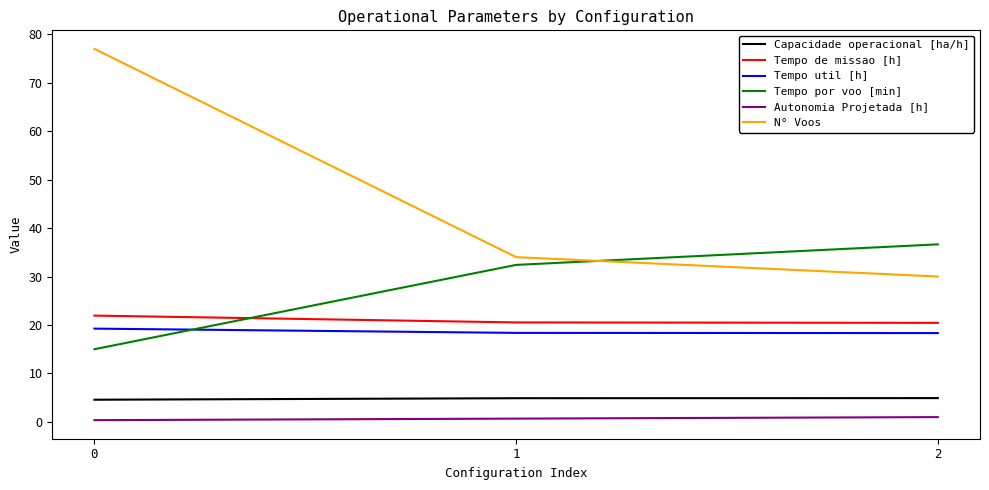

What are all the series names shown in the legend?

Capacidade operacional [ha/h], Tempo de missao [h], Tempo util [h], Tempo por voo [min], Autonomia Projetada [h], N° Voos